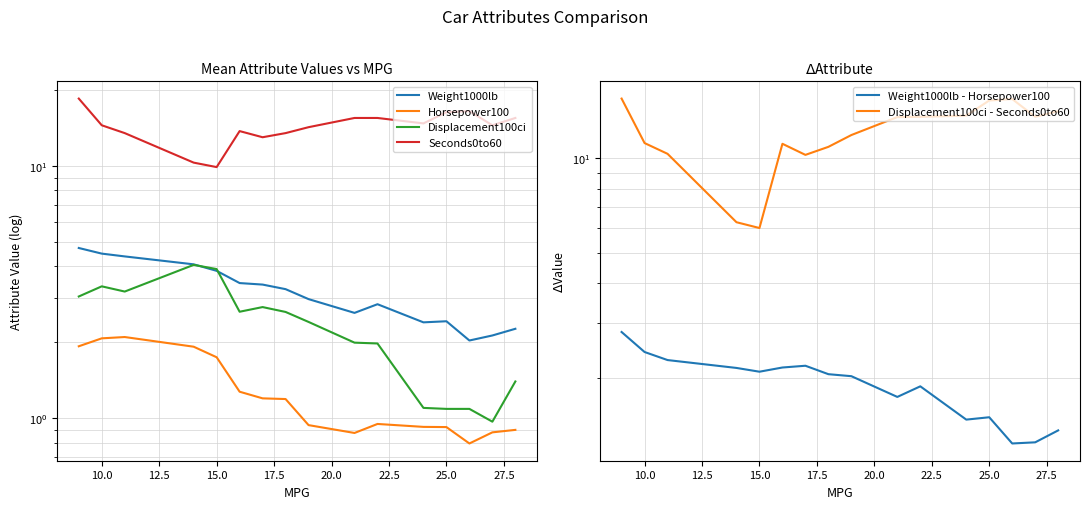

The value of Weight1000lb - Horsepower100 at 25.0 is 3.3. True or false?

False